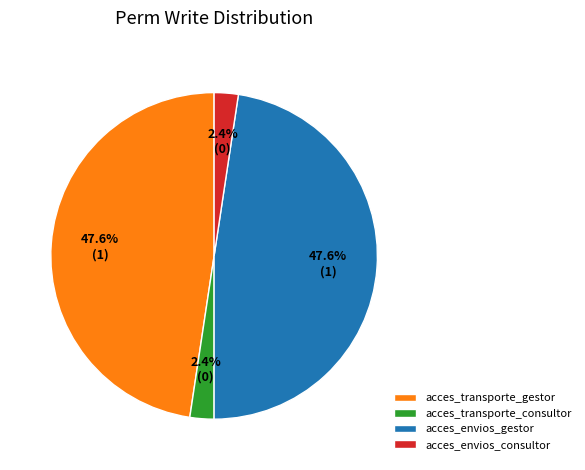

Between acces_transporte_consultor and acces_envios_gestor, which is larger?

acces_envios_gestor